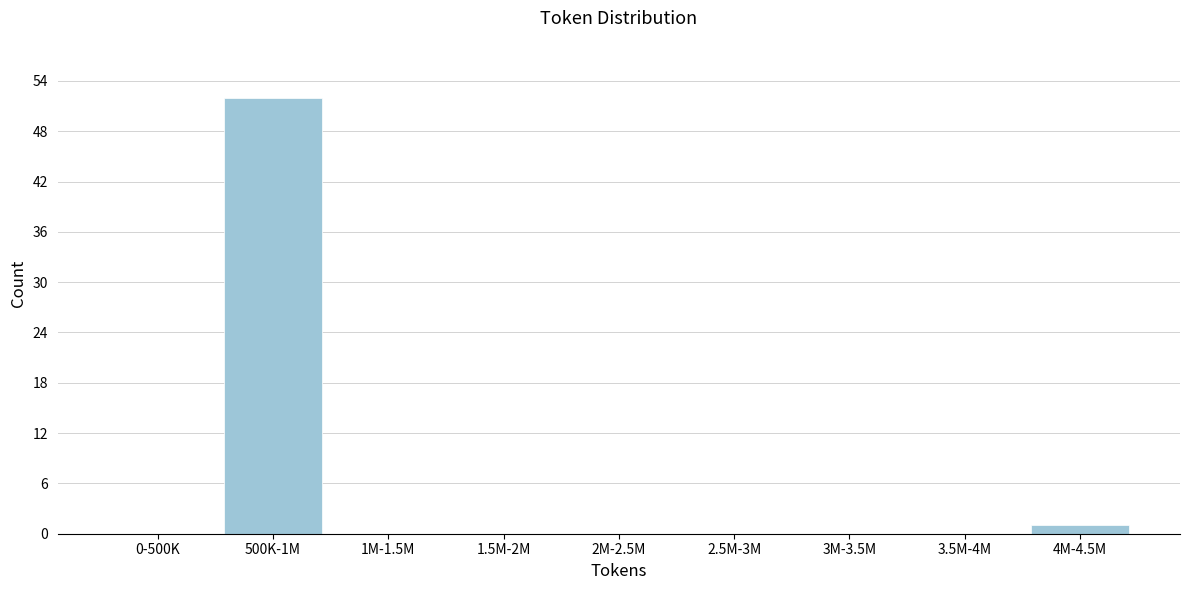

Reading left to right, list all the values displayed in this chart.

0-500K=0	500K-1M=52	1M-1.5M=0	1.5M-2M=0	2M-2.5M=0	2.5M-3M=0	3M-3.5M=0	3.5M-4M=0	4M-4.5M=1